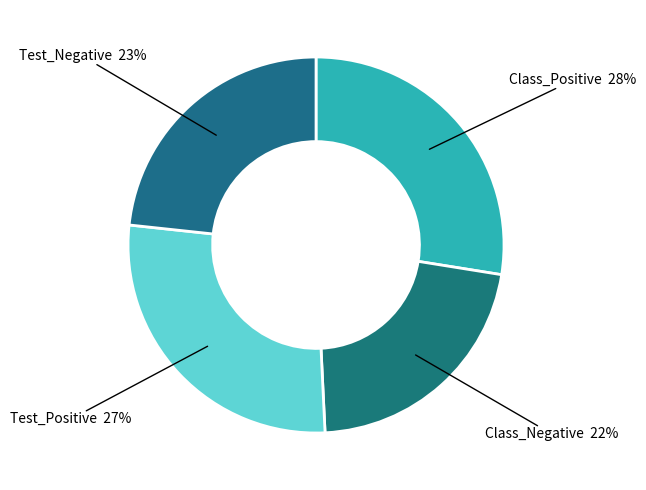

How many slices are in this pie chart?

4